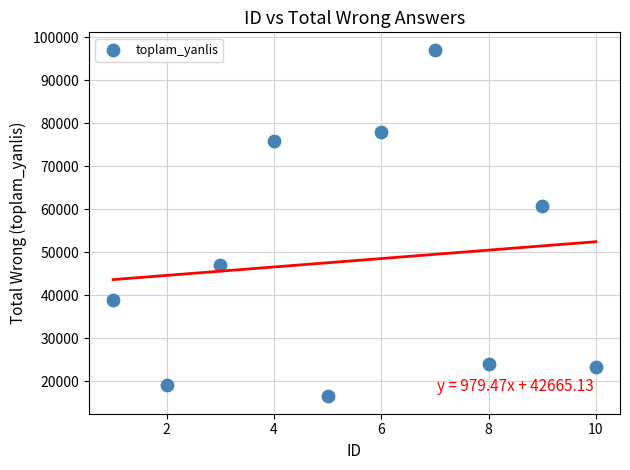

What is the range of Y values (max minus min)?

80690